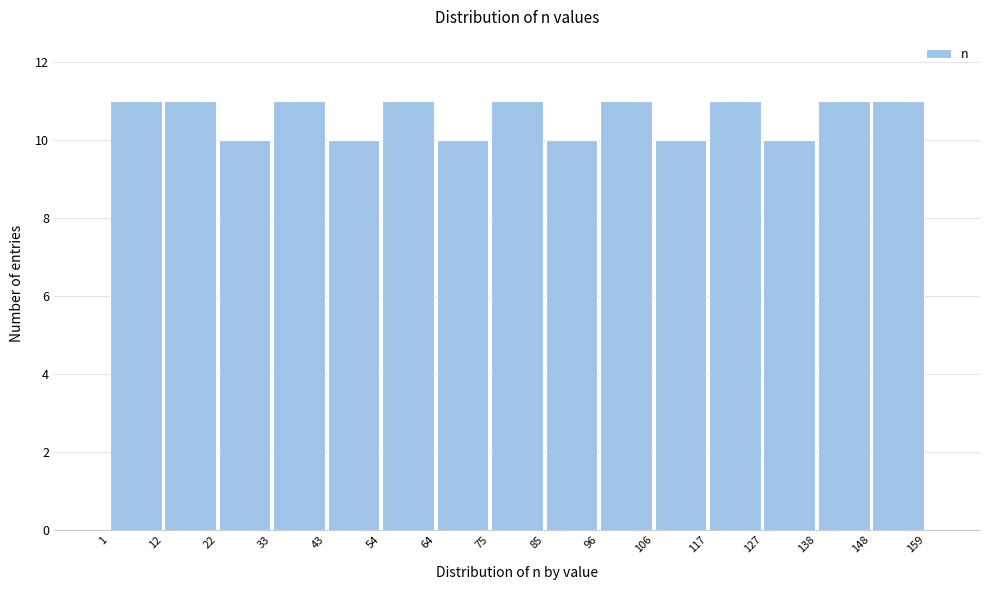

Reading left to right, list every bar in this chart as the range it spans on the x-axis followed by its height. The values are not printed on the chart, so give them approximately, as read against the axis.

1 to 12: 11
12 to 22: 11
22 to 33: 10
33 to 43: 11
43 to 54: 10
54 to 64: 11
64 to 75: 10
75 to 85: 11
85 to 96: 10
96 to 106: 11
106 to 117: 10
117 to 127: 11
127 to 138: 10
138 to 148: 11
148 to 159: 11